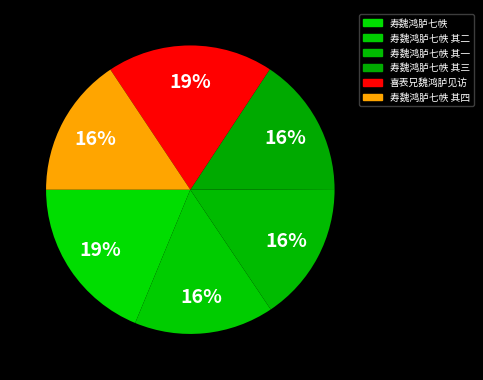

Is 寿魏鸿胪七帙 其四 the majority of the pie?

No